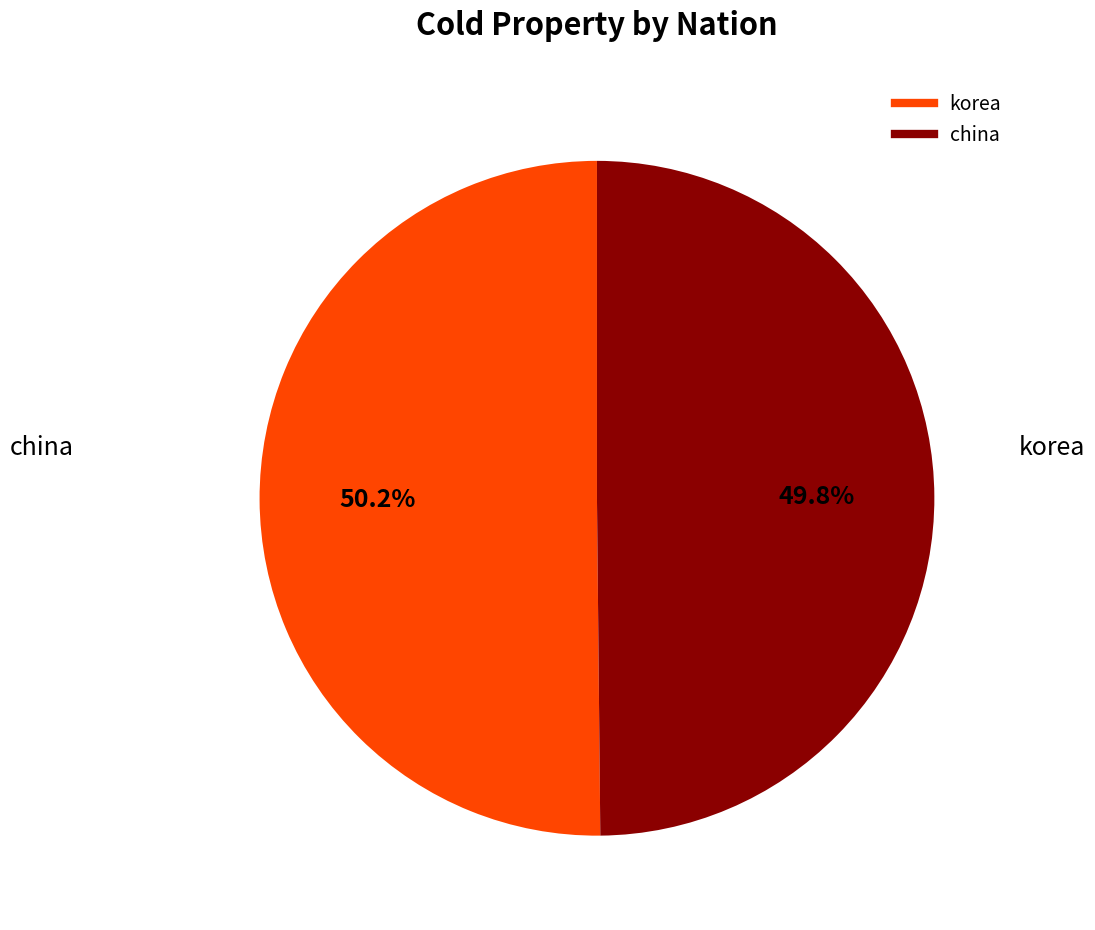

True or false: korea accounts for 40% of the total.

False